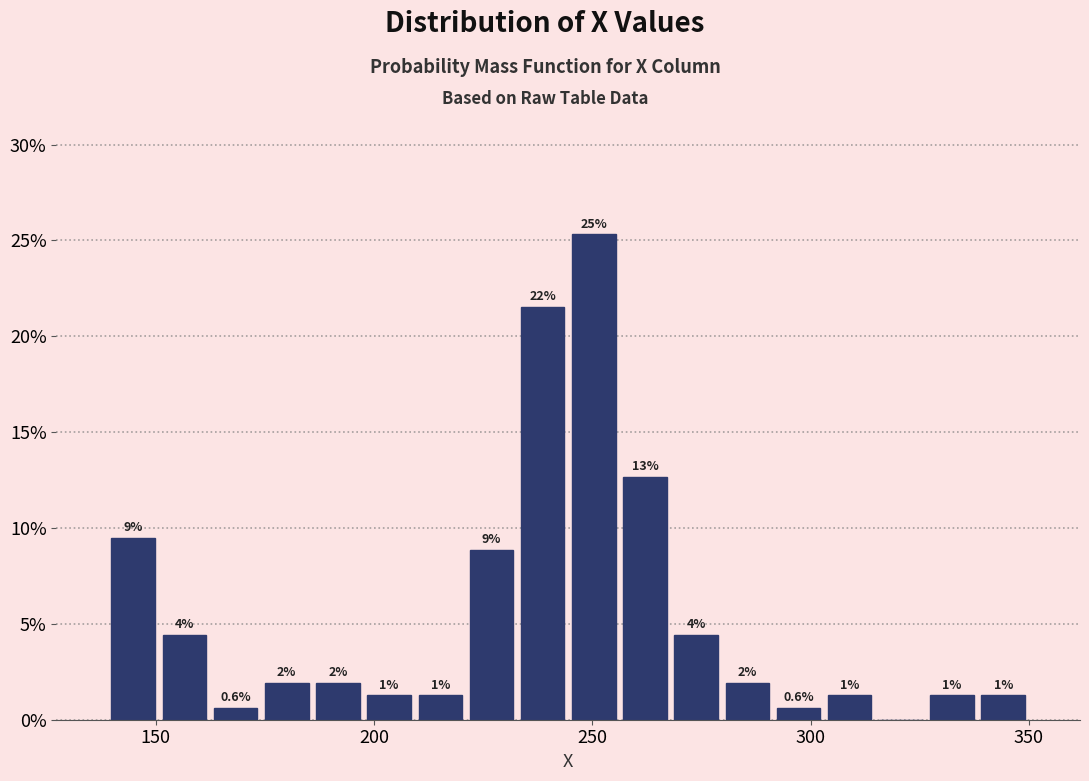

Around what value on the x-axis is the tallest bar? Give the approximate position of its centre, as read against the axis.

250